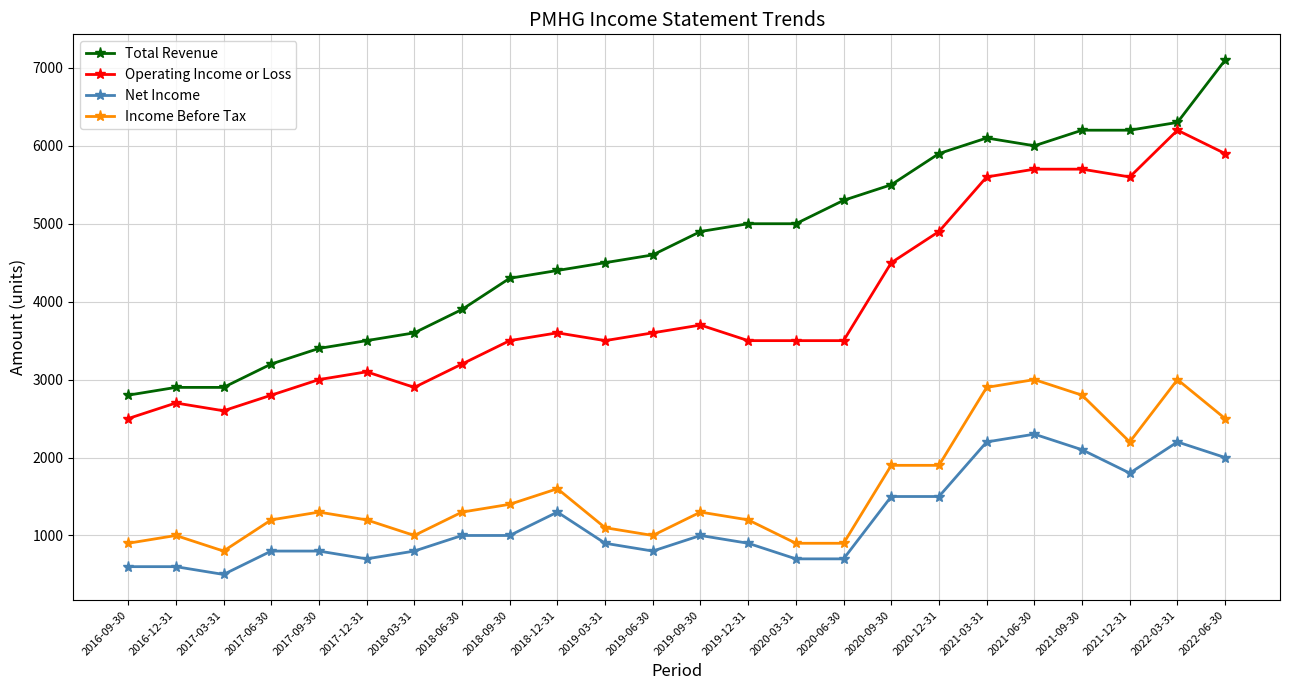

What is the difference between the Operating Income or Loss values at 2019-06-30 and 2021-09-30?

2100